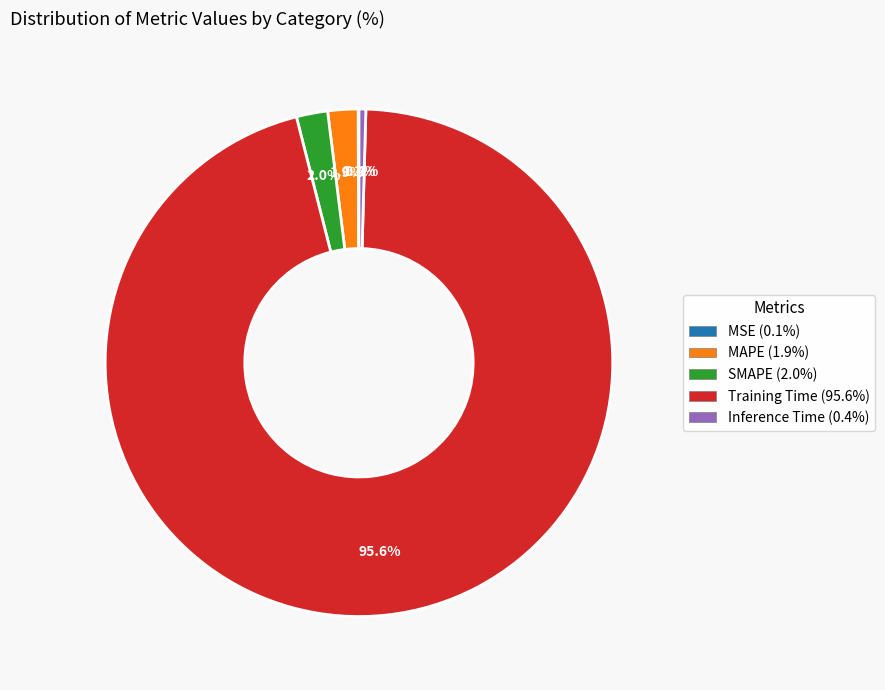

Is the sum of Training Time and SMAPE greater than half?

Yes